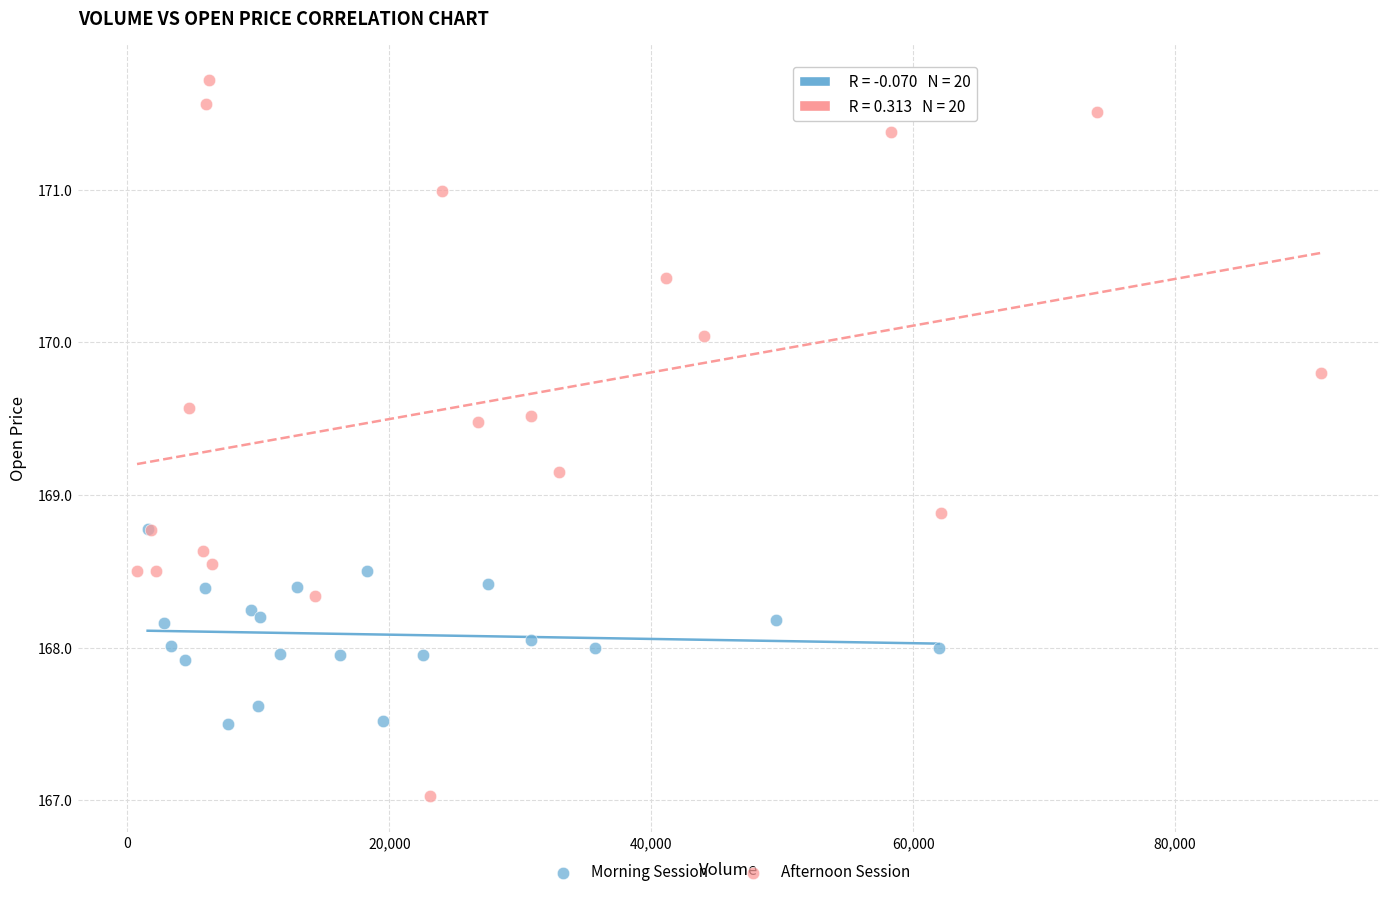

Which series has the widest spread of Y values?

Afternoon Session